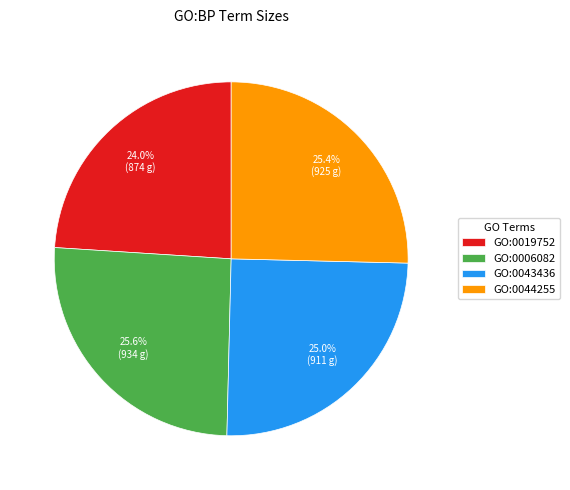

Which slice is the smallest?

GO:0019752